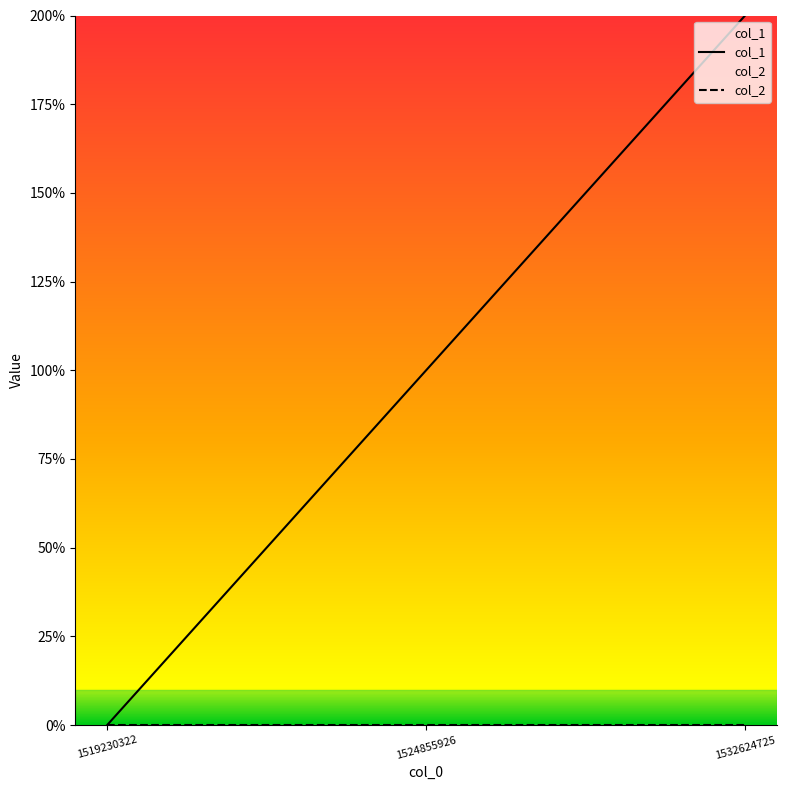

Rank the categories by value from lowest to highest.

1519230322, 1524855926, 1532624725